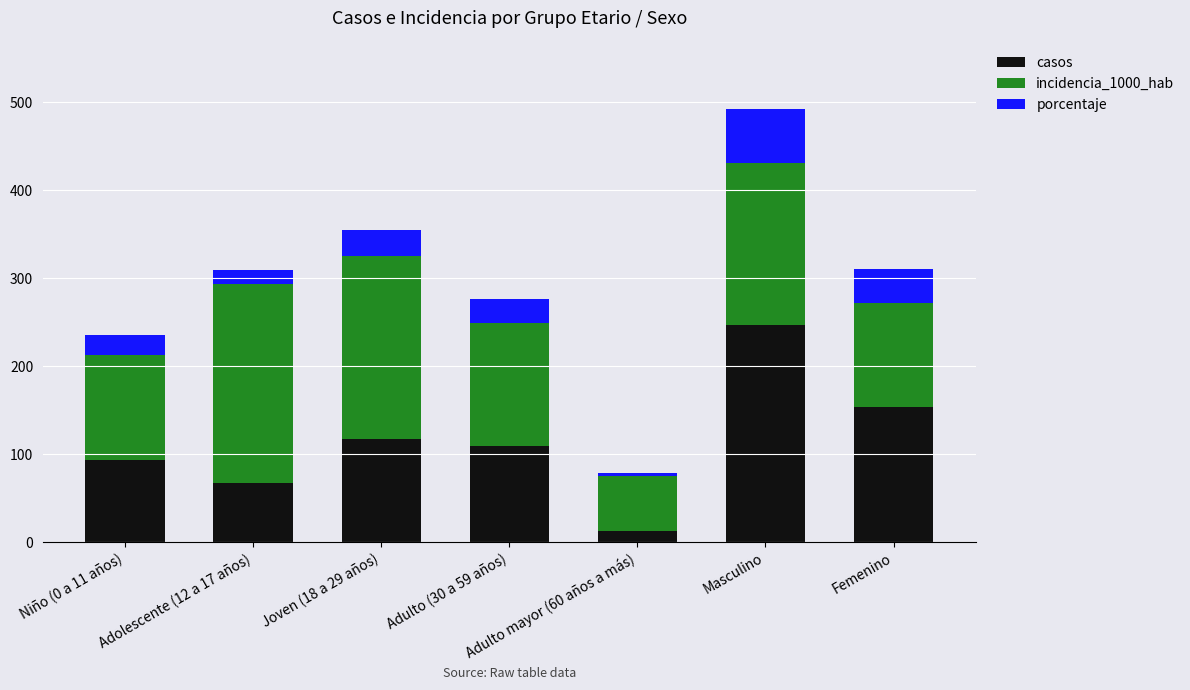

At which category is the sum across all series the highest?

Masculino